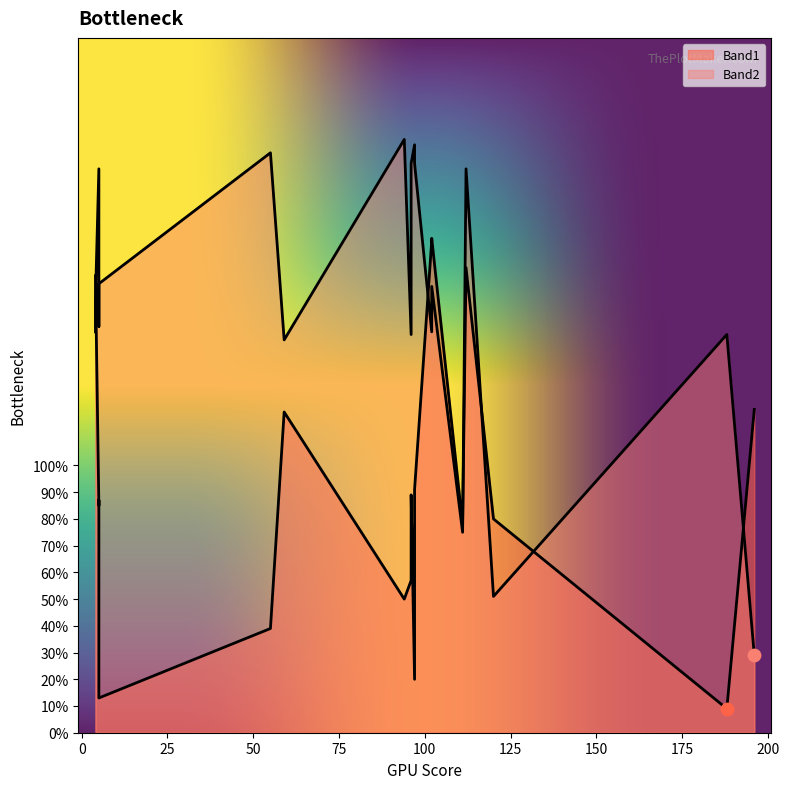

Which series has the largest total across all categories?

Band2